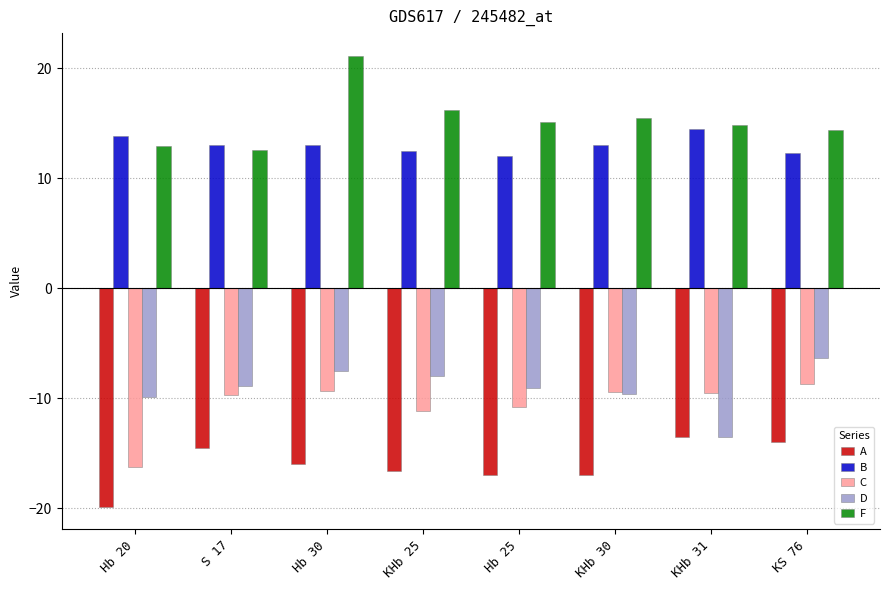

How many bars are there in total?

40